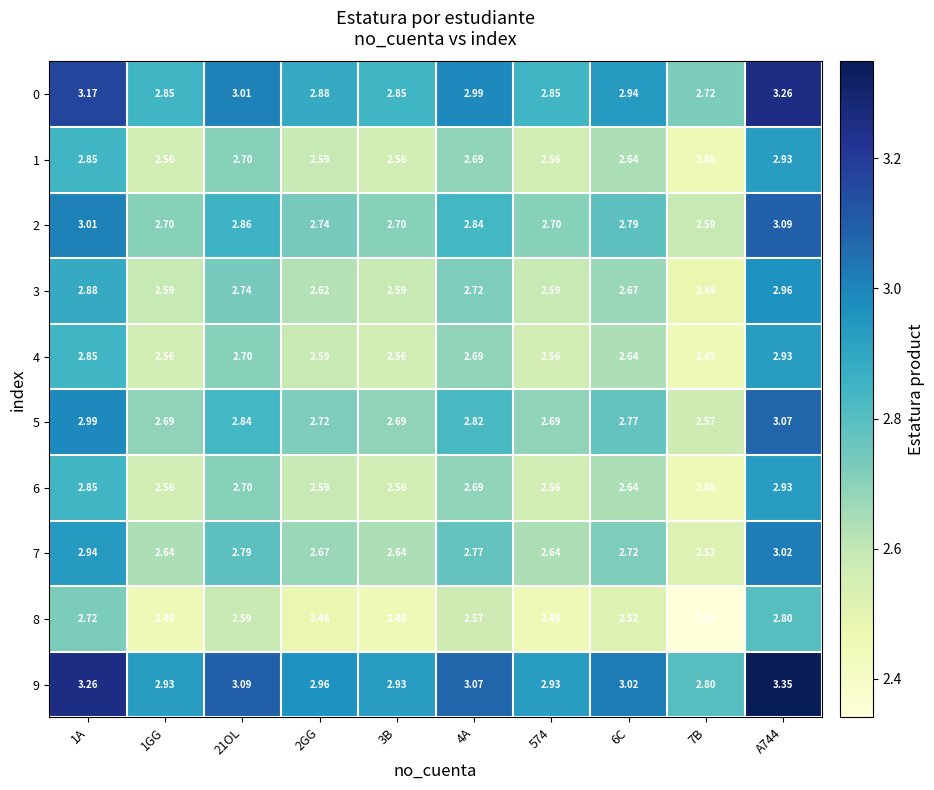

Is the value of 4 at 3B greater than the value of 6 at 7B?

Yes